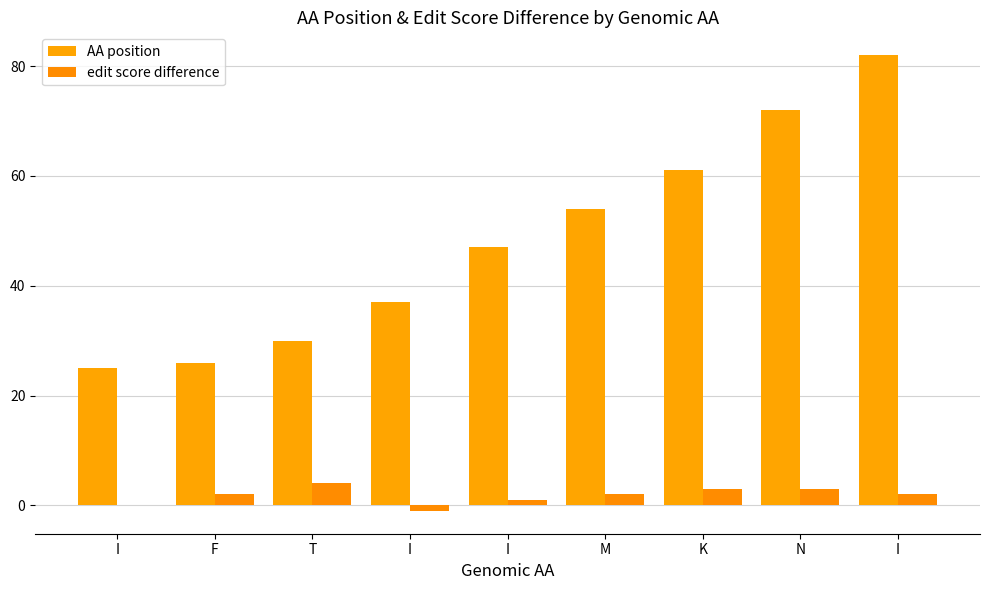

List the series in order of their overall mean, highest first.

AA position, edit score difference